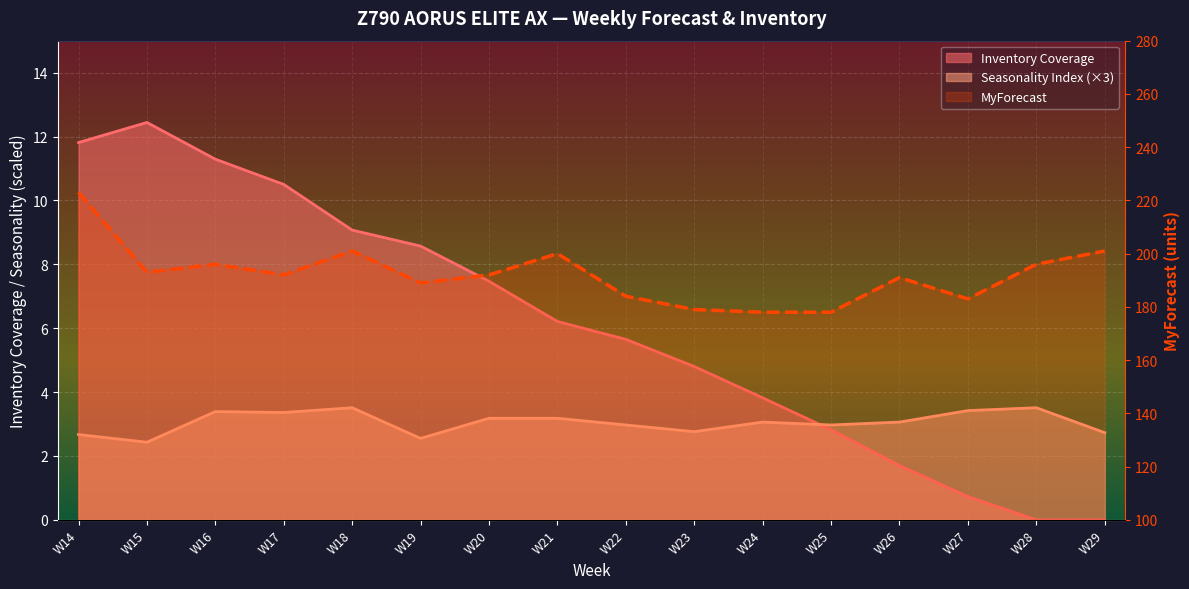

Reading left to right, list all the values displayed in this chart.

W14=223	W15=193	W16=196	W17=192	W18=201	W19=189	W20=192	W21=200	W22=184	W23=179	W24=178	W25=178	W26=191	W27=183	W28=196	W29=201